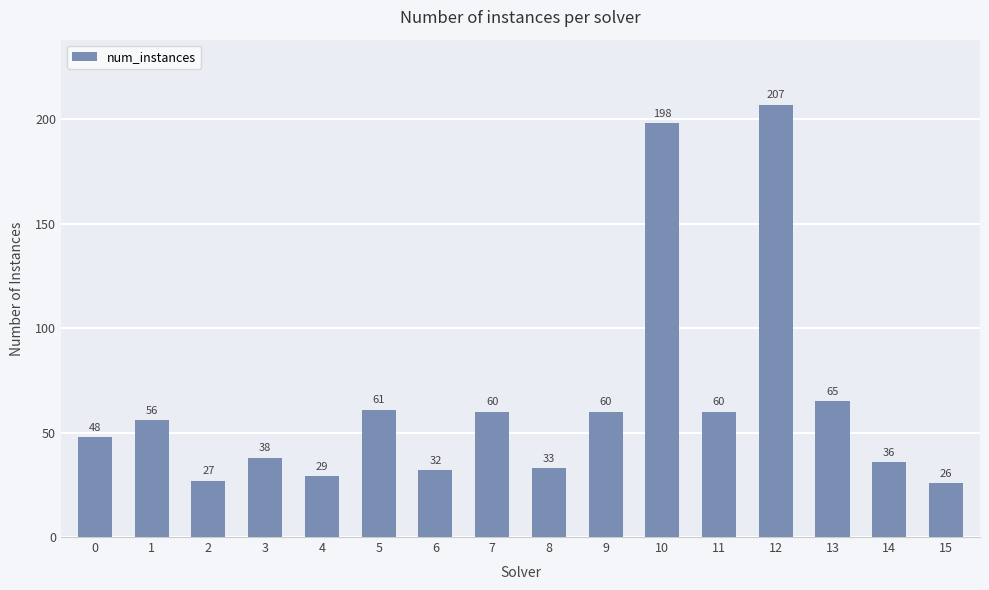

Read the value at 10.

198